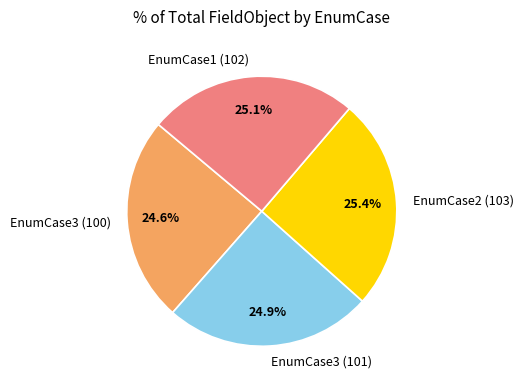

To the nearest percent, what portion does EnumCase2 (103) represent?

25%